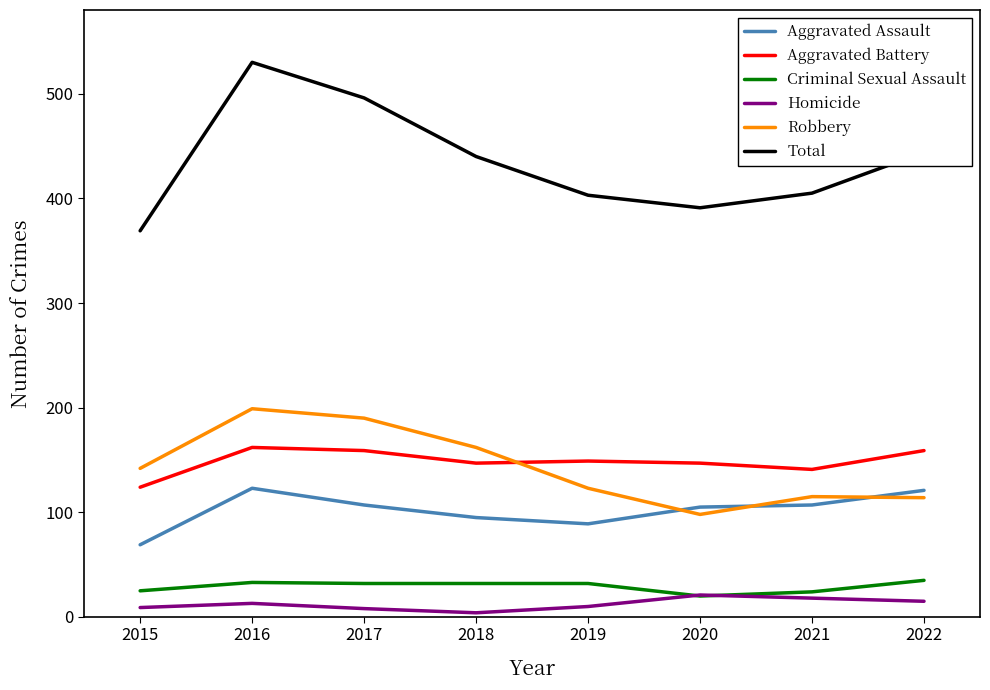

True or false: Total and Homicide cross at least once.

False